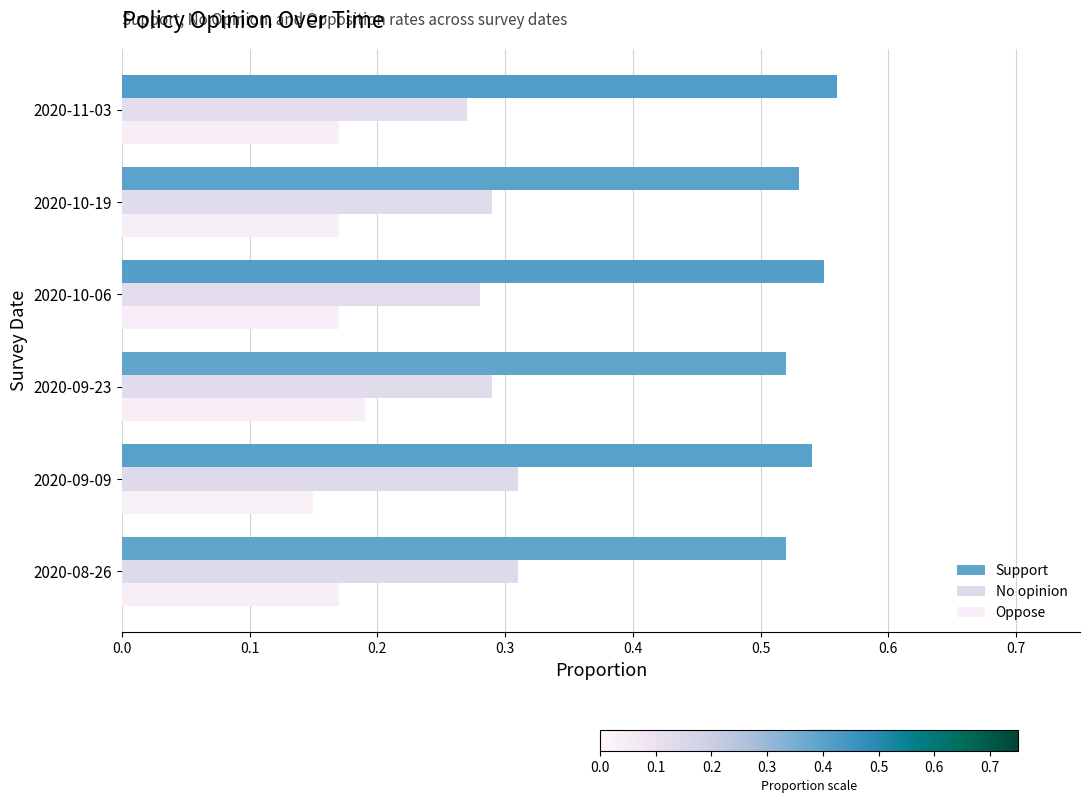

Count the number of categories in the chart.

6